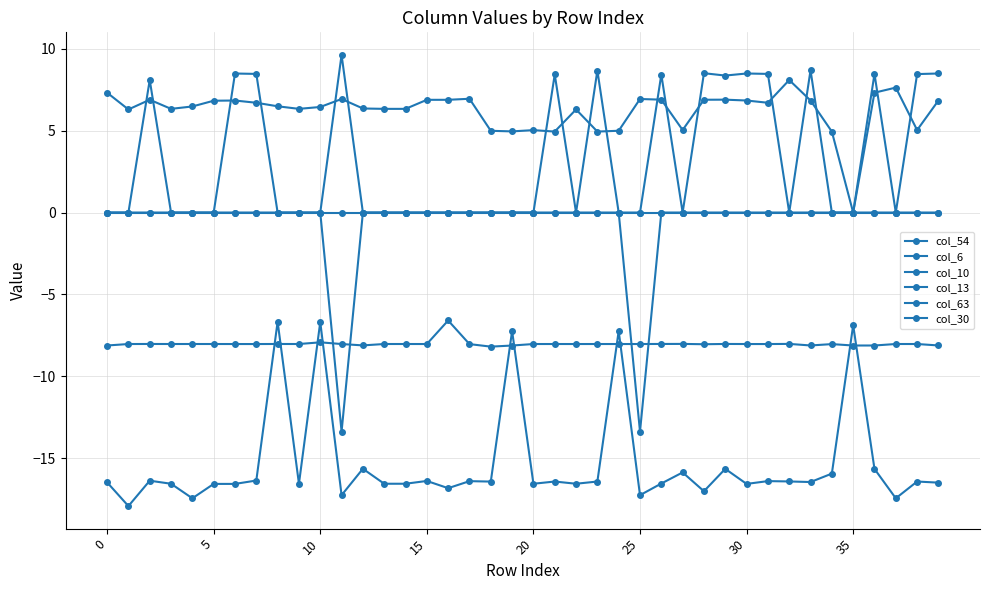

List the series in order of their peak value, highest first.

col_6, col_63, col_10, col_13, col_30, col_54